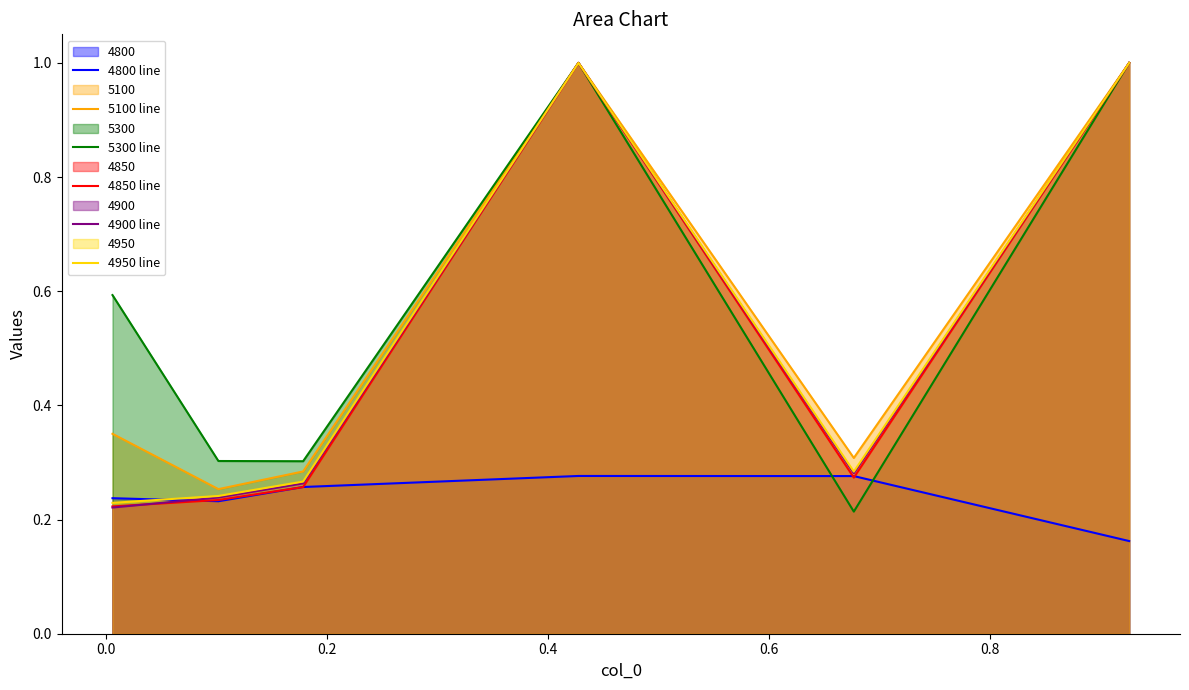

What is the greatest value displayed?

1.0